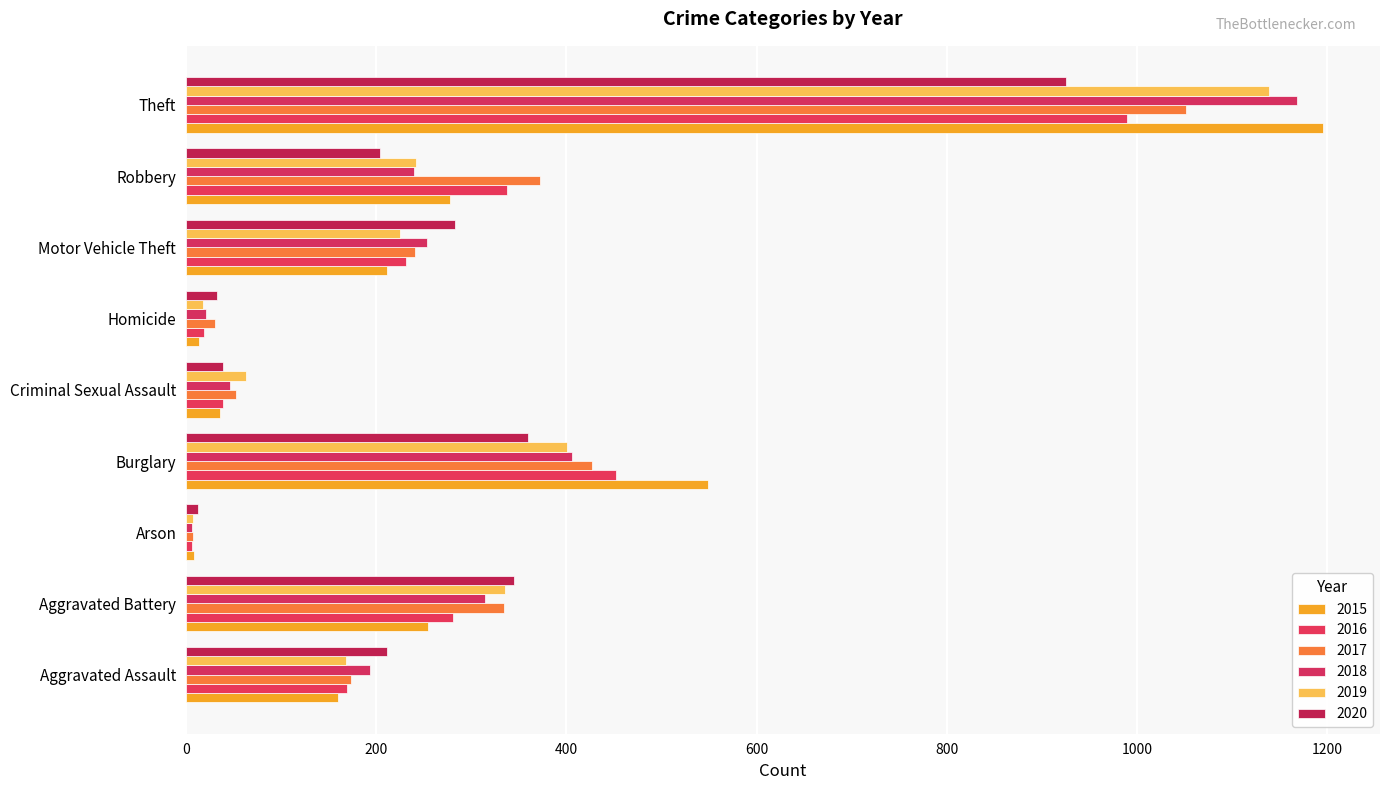

What is the minimum value for 2018?

6